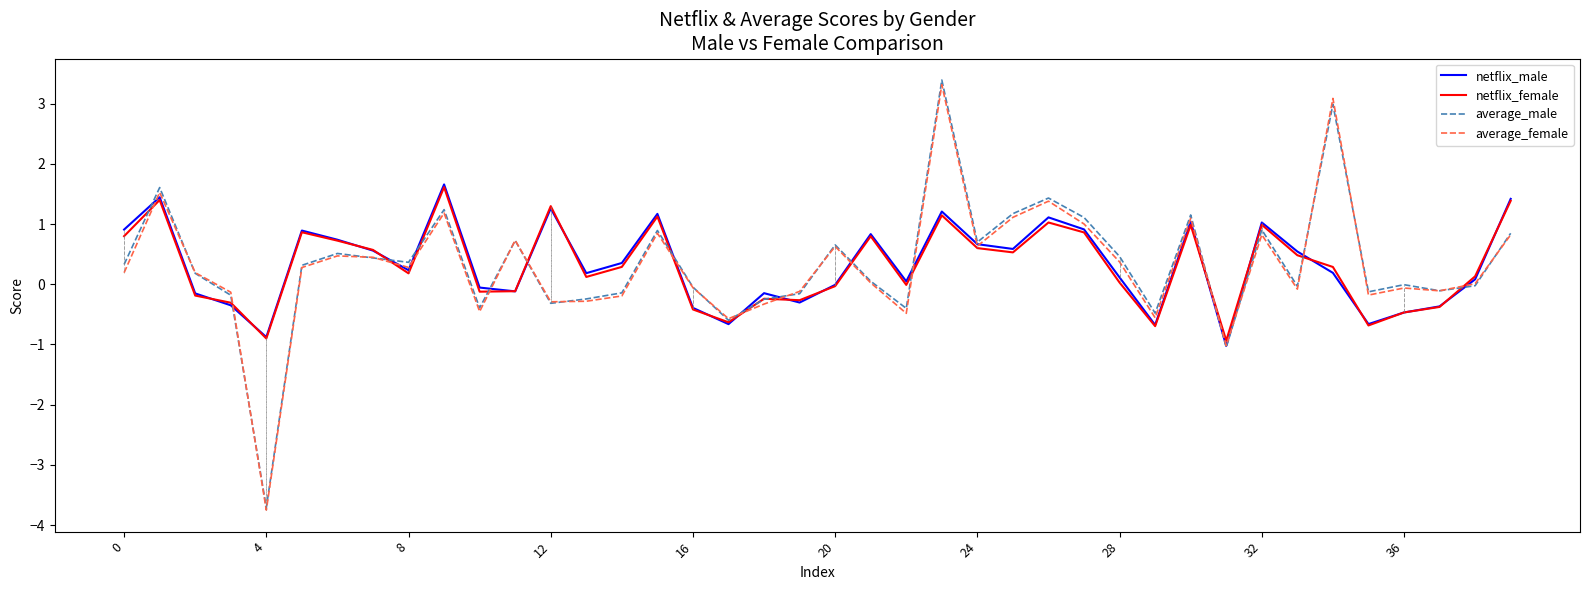

What is the minimum value for netflix_male?

-1.0